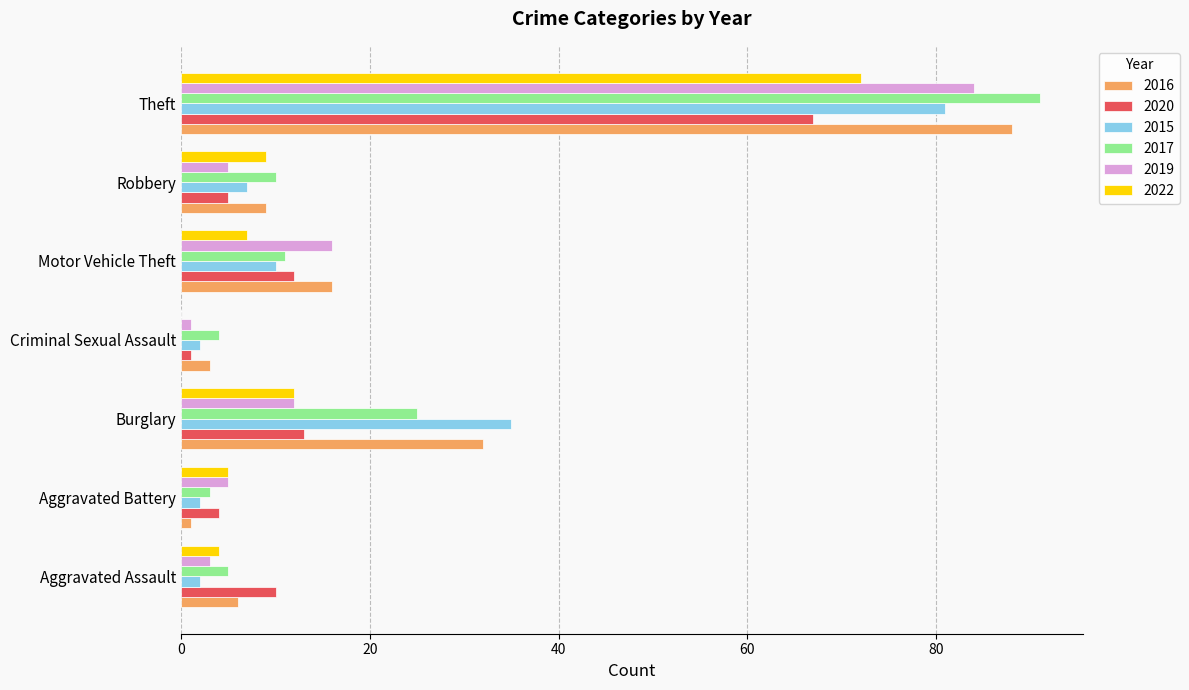

Which series changed the most between Burglary and Theft?

2019